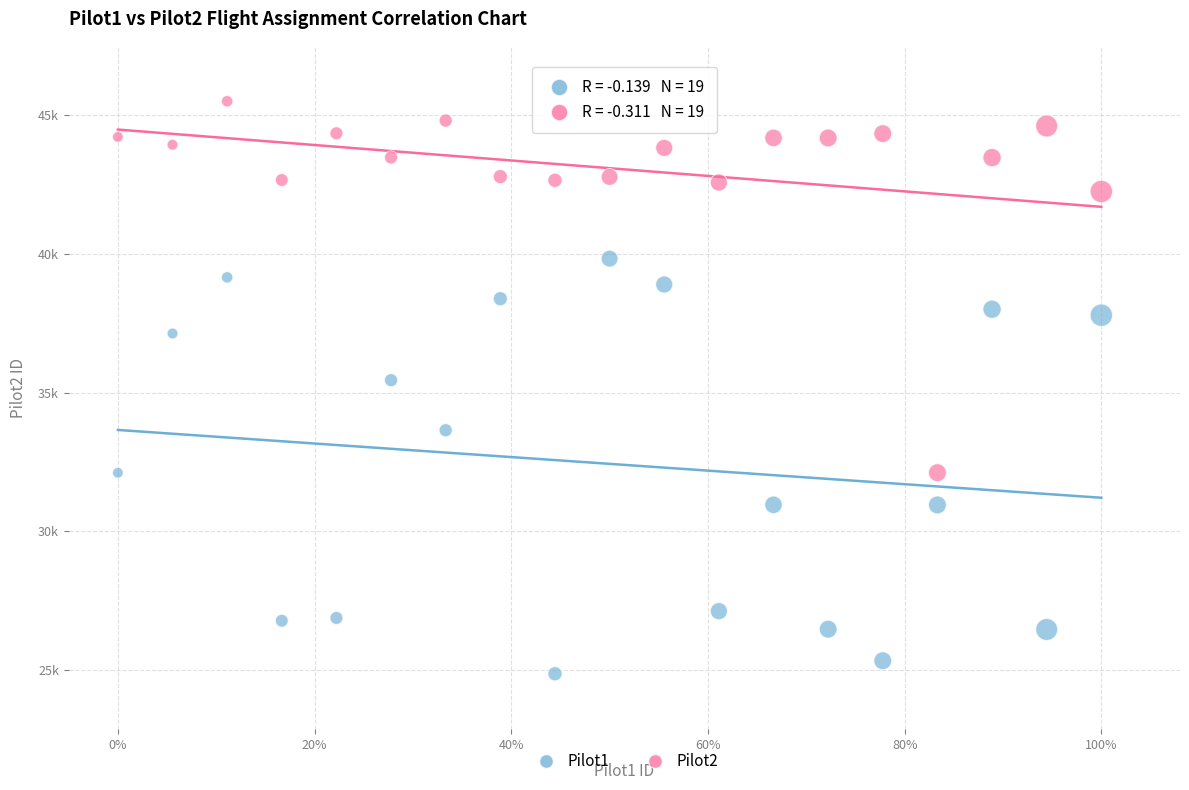

What are all the series names shown in the legend?

Pilot1, Pilot2